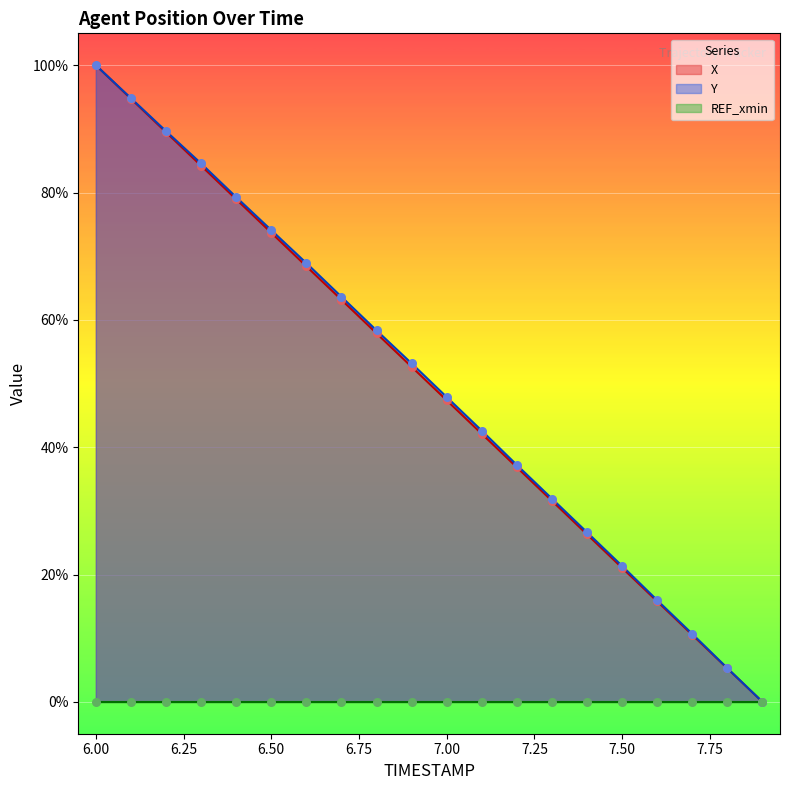

Which category has the highest value in the X series?

6.00